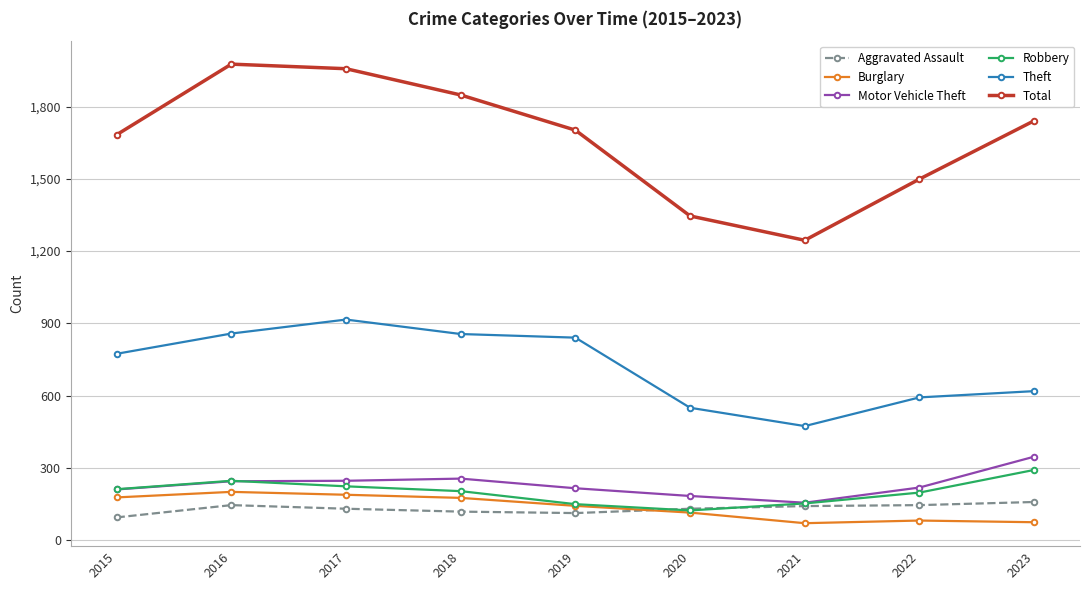

True or false: Theft and Aggravated Assault cross at least once.

False